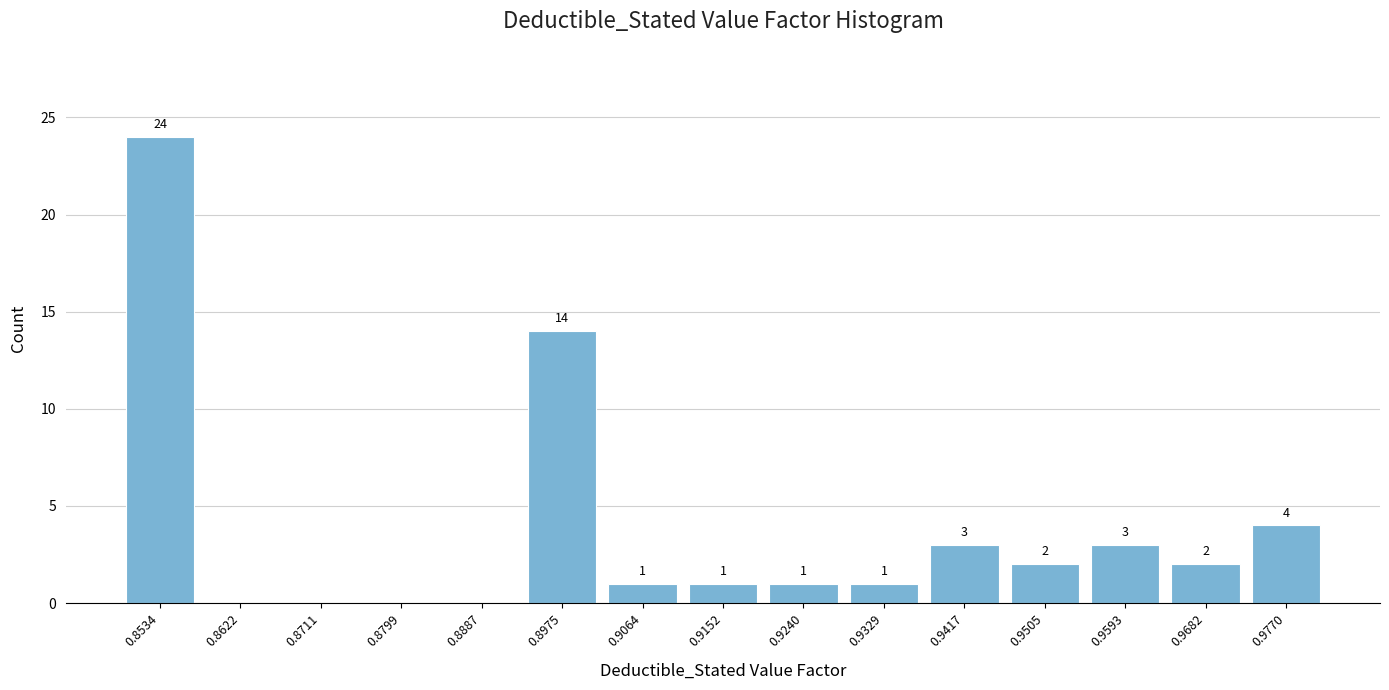

Reading right to left, extract all data points from this chart.

0.9770=4	0.9682=2	0.9593=3	0.9505=2	0.9417=3	0.9329=1	0.9240=1	0.9152=1	0.9064=1	0.8975=14	0.8887=0	0.8799=0	0.8711=0	0.8622=0	0.8534=24